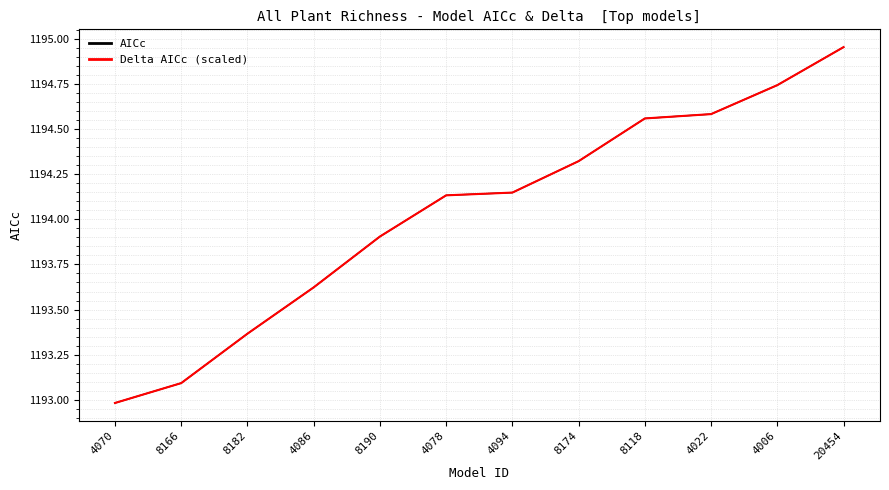

At how many categories does at least one series exceed 1193?

11